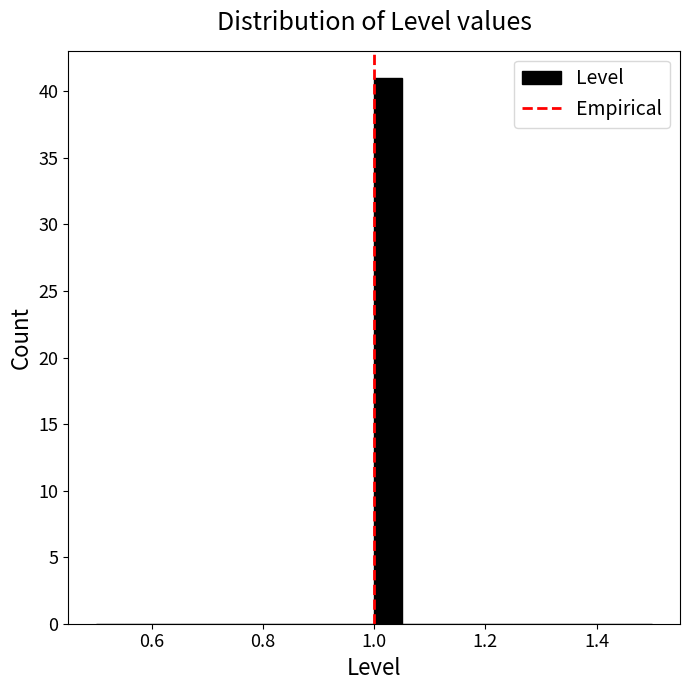

Read against the x-axis, roughly where is the centre of the tallest bar?

1.02